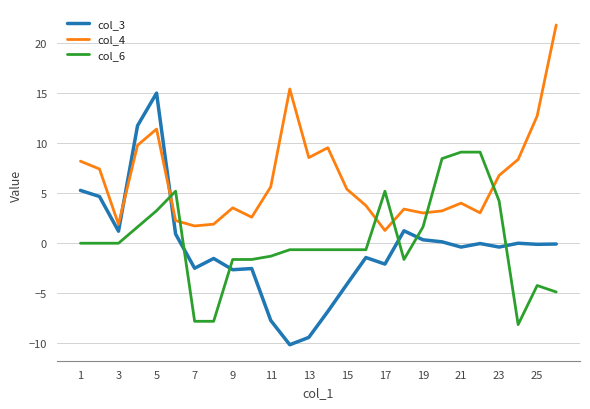

True or false: col_3 and col_4 cross at least once.

True